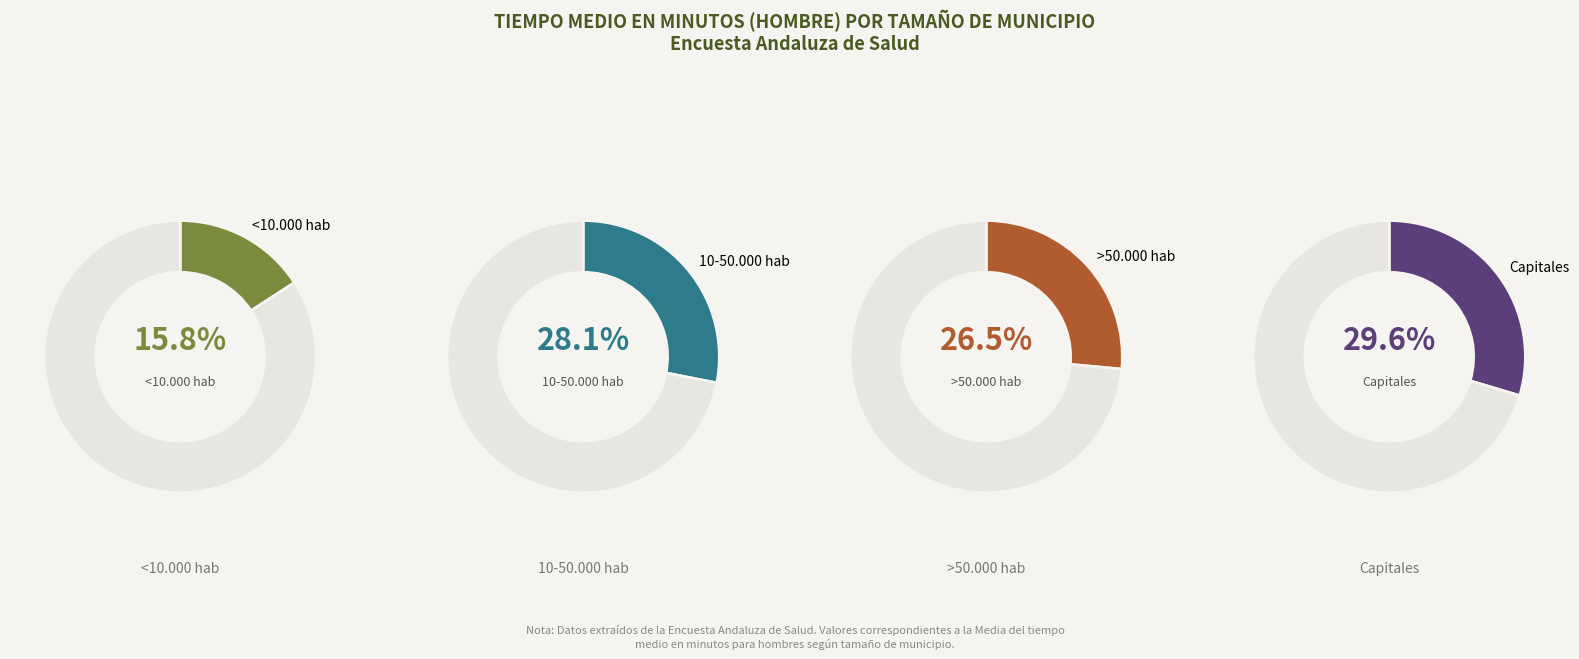

What percentage is the >50.000 hab slice, to the nearest percent?

26%